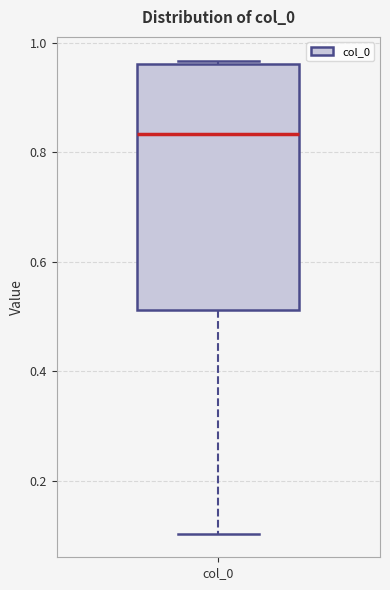

Transcribe this box plot: give where the median line is, the range the box spans, and where the two whiskers end, as read against the y-axis. The values are not printed on the chart, so give them approximately, as read against the axis.

median 0.84, box 0.52 to 0.96, whiskers 0.10 to 0.96 (just above the box's upper edge)